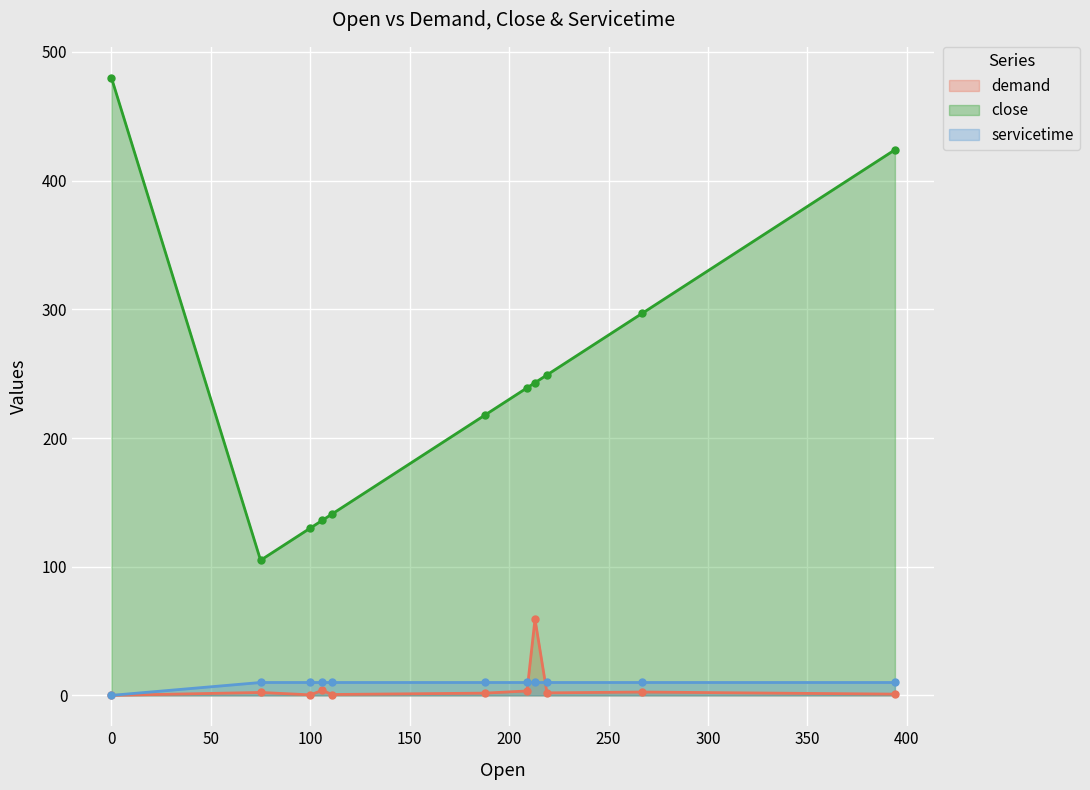

True or false: close has a value of 74.6 at 111.

False